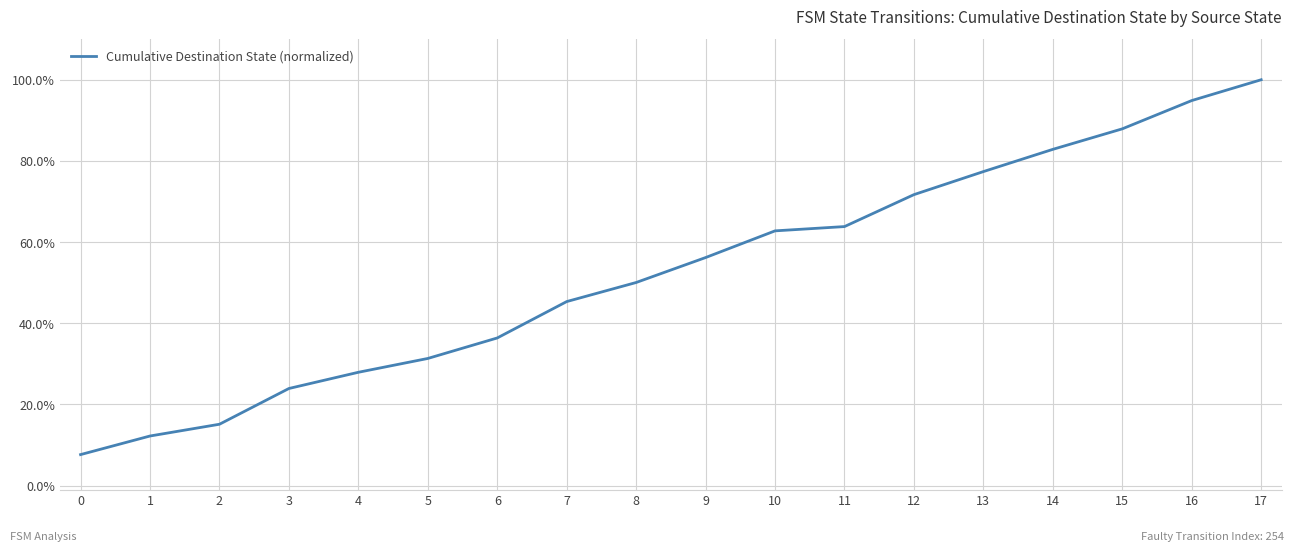

The value at 17 is 1.0. True or false?

True